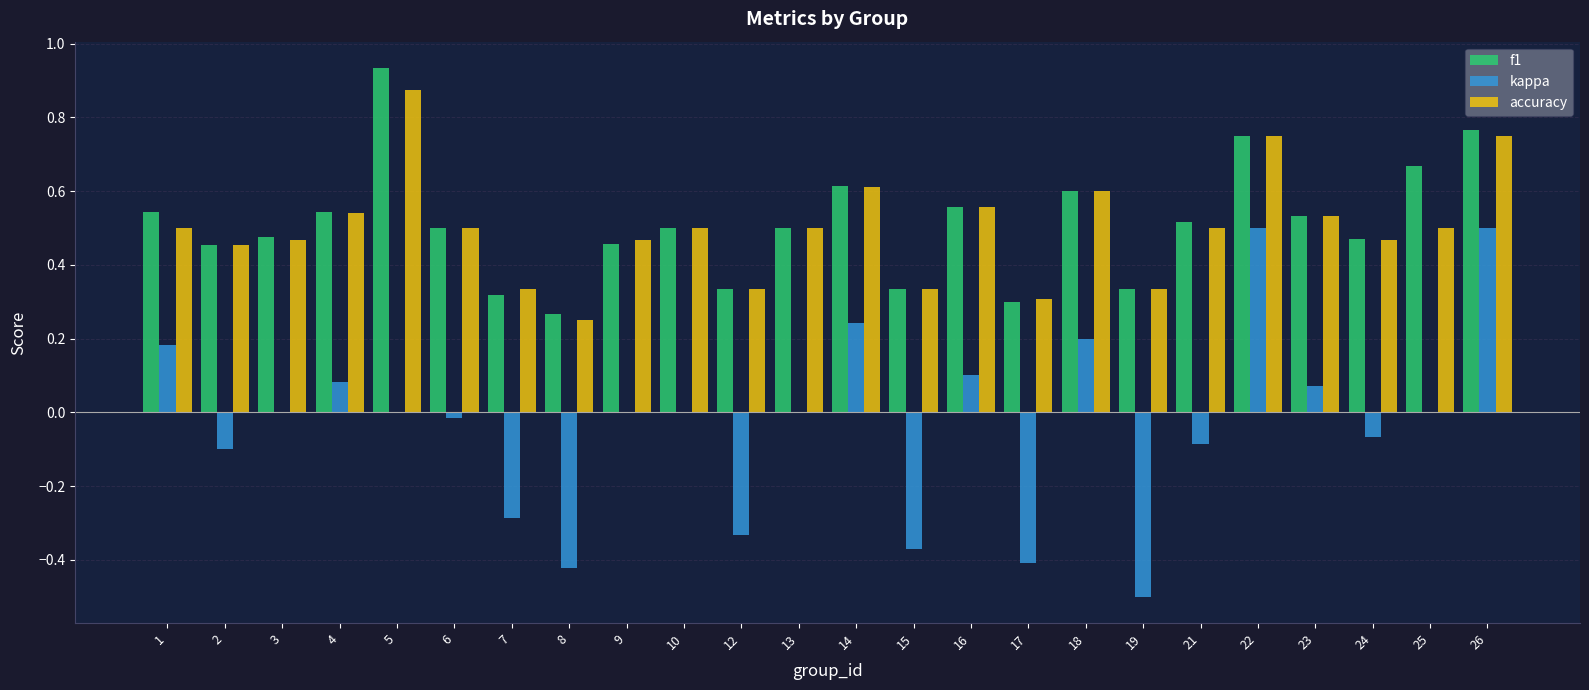

Which series changed the most between 12 and 24?

kappa